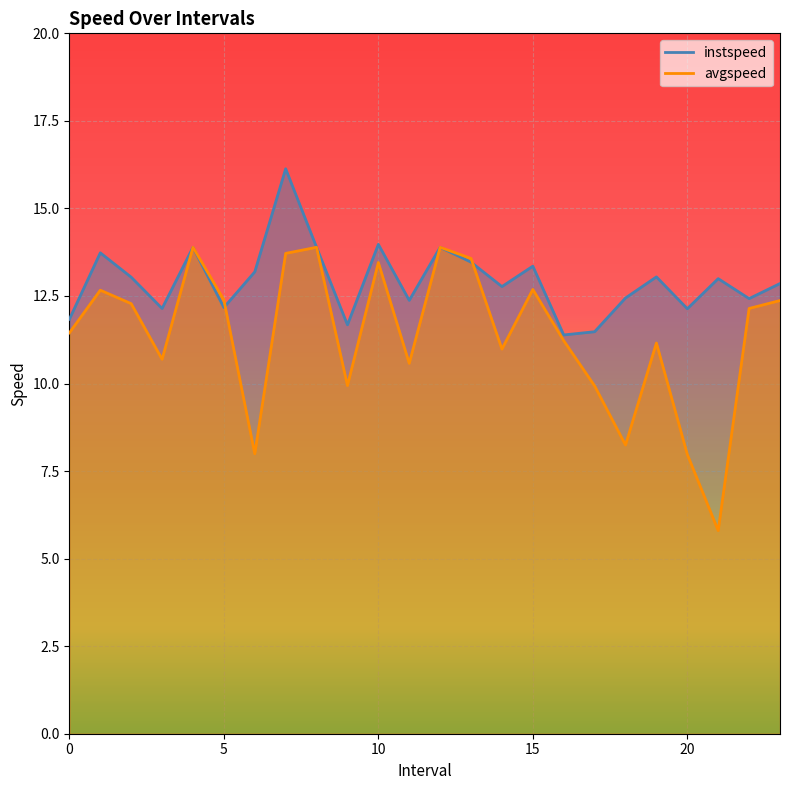

What position from the right is 3.0?

21